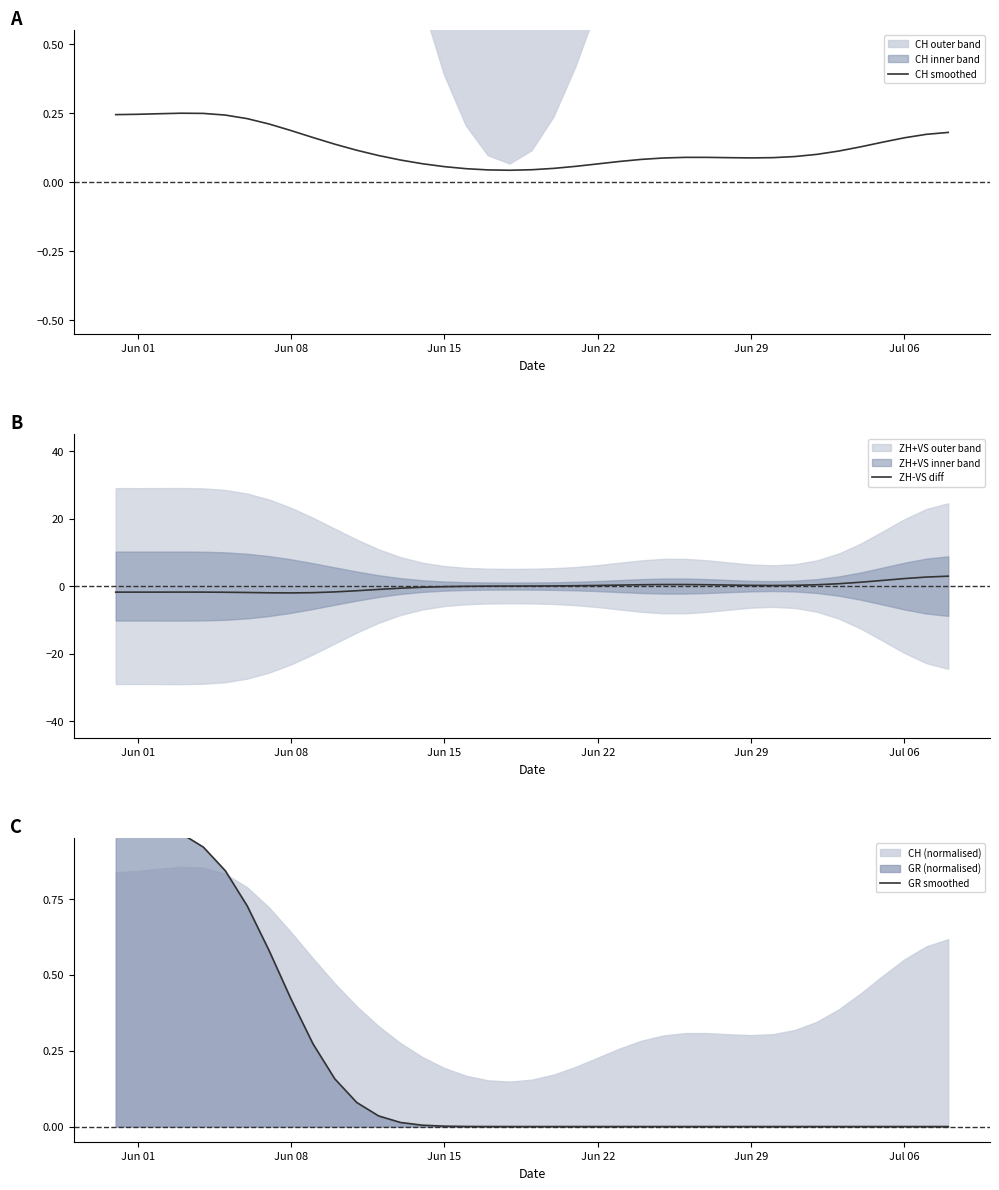

What is the lowest value of the ZH-VS diff series?

-2.0